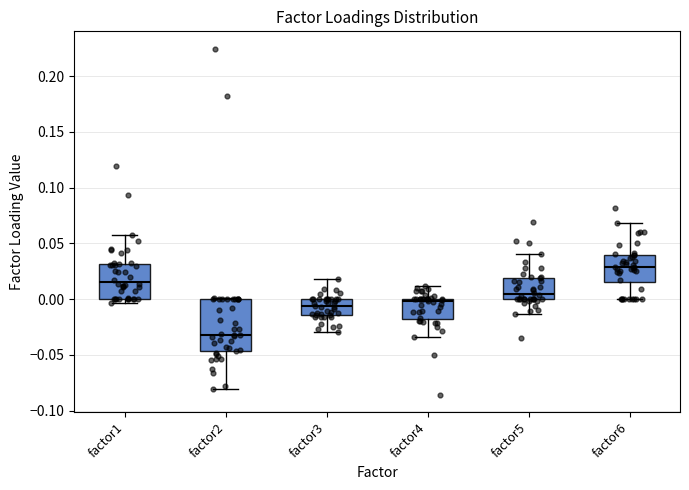

Reading left to right, read every box against the y-axis: the position of its median line, the range the box covers, and the ends of its whiskers. The values are not printed on the chart, so give them approximately, as read against the axis.

factor1: median 0.015, box 0.000 to 0.030, whiskers -0.005 to 0.060
factor2: median -0.030, box -0.045 to 0.000, whiskers -0.080 to 0.000
factor3: median -0.005, box -0.015 to 0.000, whiskers -0.030 to 0.020
factor4: median 0.000 (just below the box's upper edge), box -0.020 to 0.000, whiskers -0.035 to 0.010
factor5: median 0.005, box 0.000 to 0.020, whiskers -0.015 to 0.040
factor6: median 0.030, box 0.015 to 0.040, whiskers 0.000 to 0.070